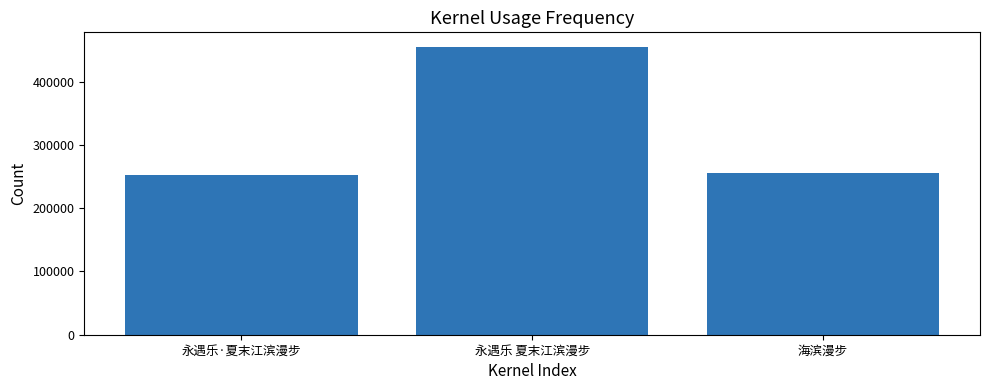

What is the change in value from 永遇乐 夏末江滨漫步 to 海滨漫步?

-199526